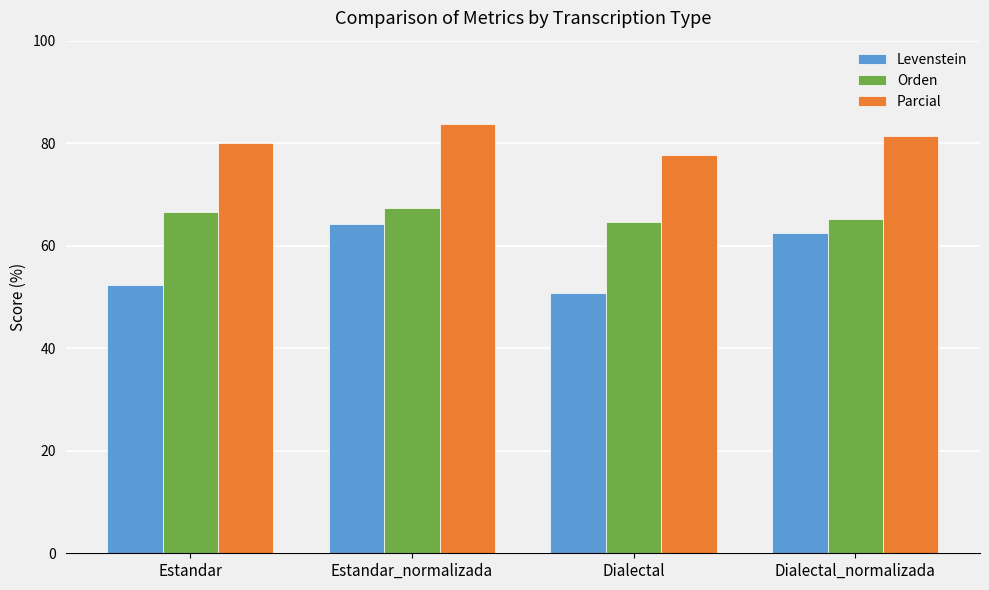

The Orden series shows 67.4 at Estandar_normalizada. True or false?

True